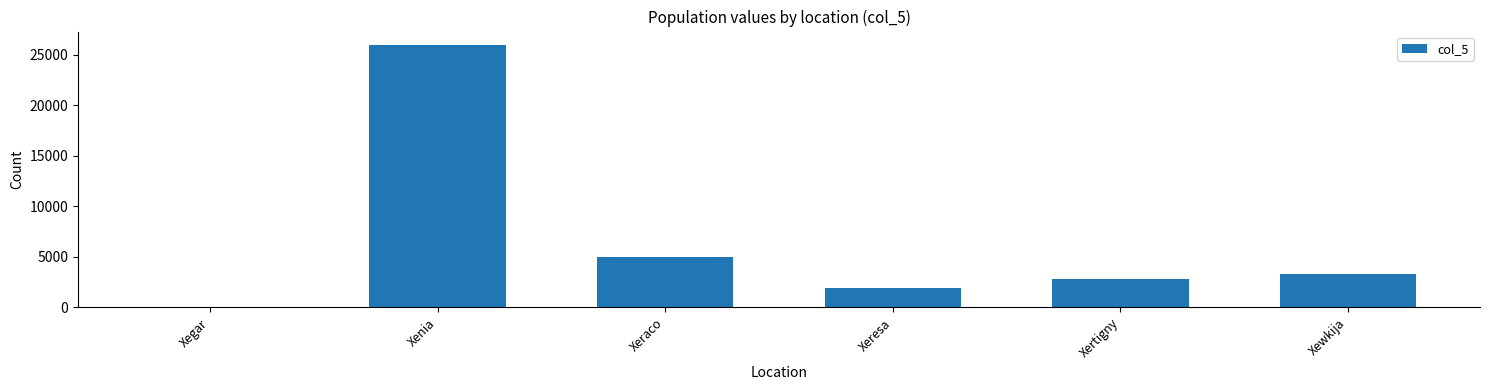

What is the greatest value displayed?

25976